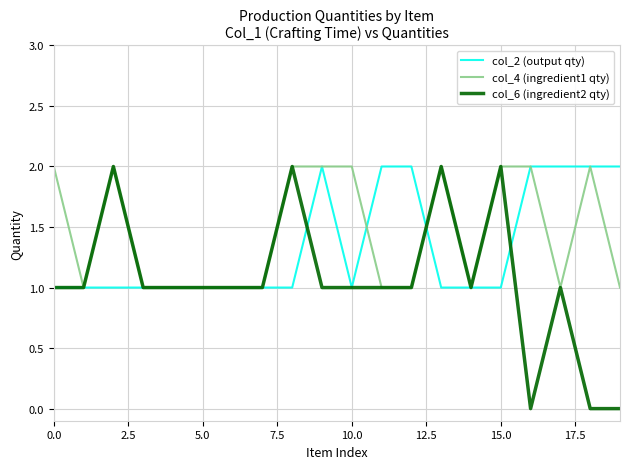

Which series has the largest range (max minus min)?

col_6 (ingredient2 qty)